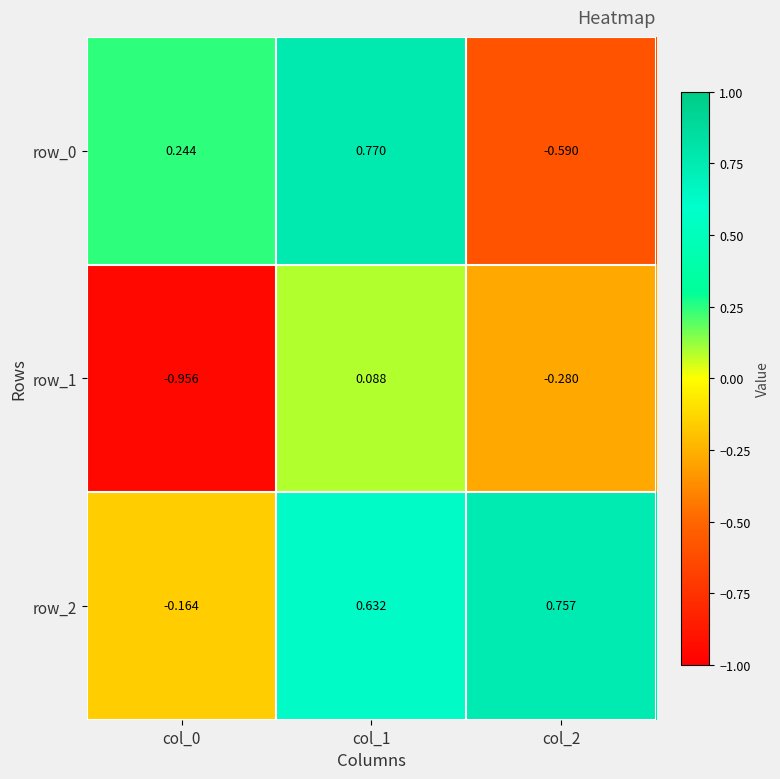

How many values in the row_0 series exceed 0?

2